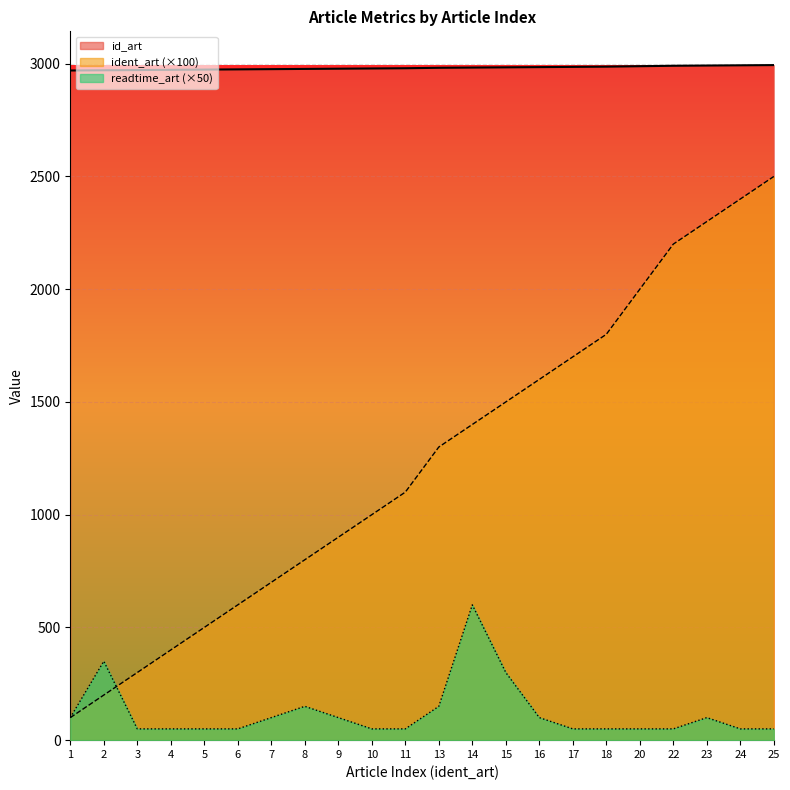

True or false: readtime_art and id_art cross at least once.

False